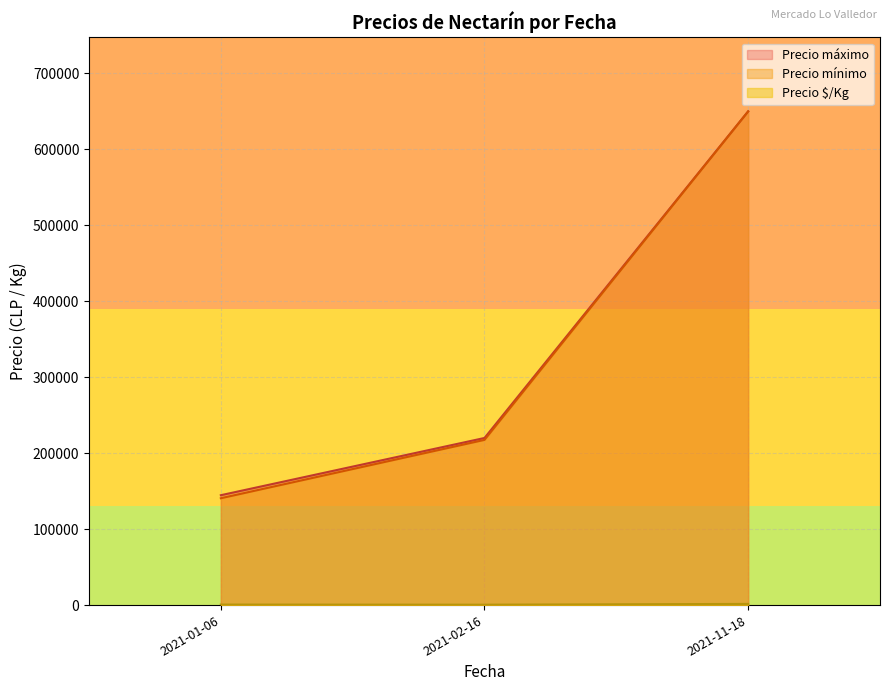

At which category is the sum across all series the highest?

2021-11-18